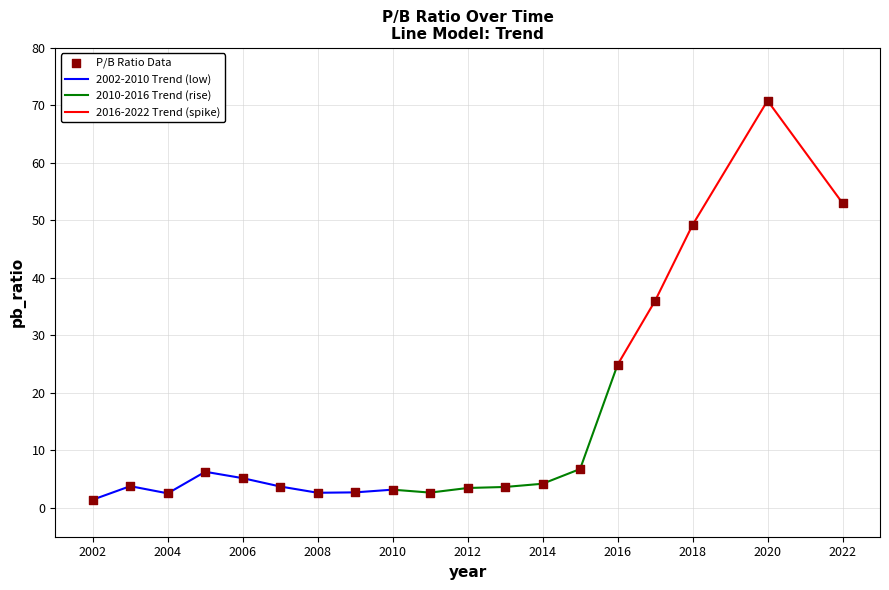

Between 2010 and 2006, which is larger?

2006